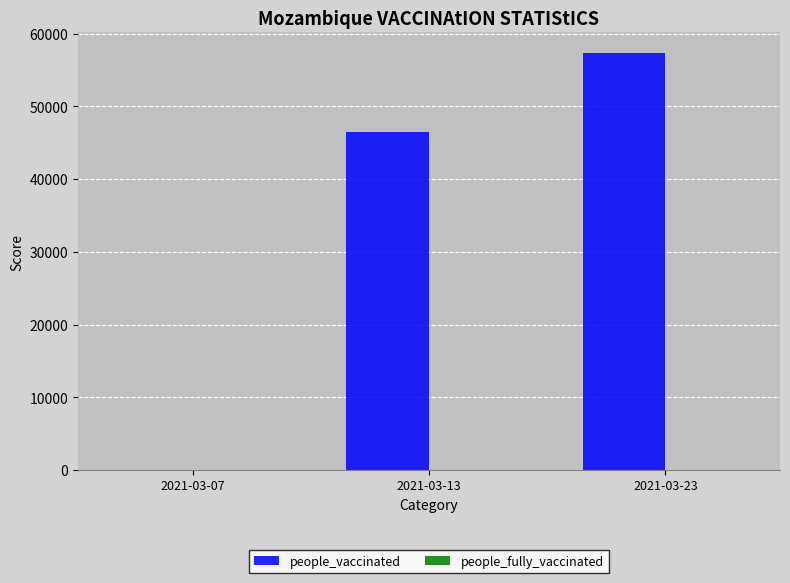

Is it true that the value at 2021-03-23 is 98749?

False